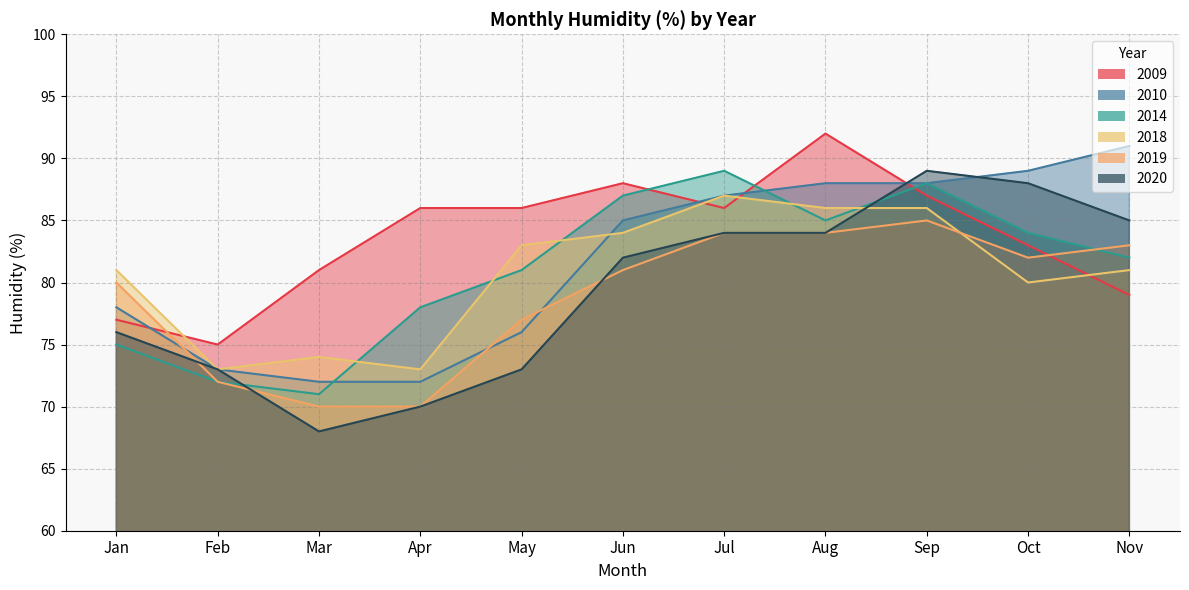

What is the total value across all series at Apr?

449